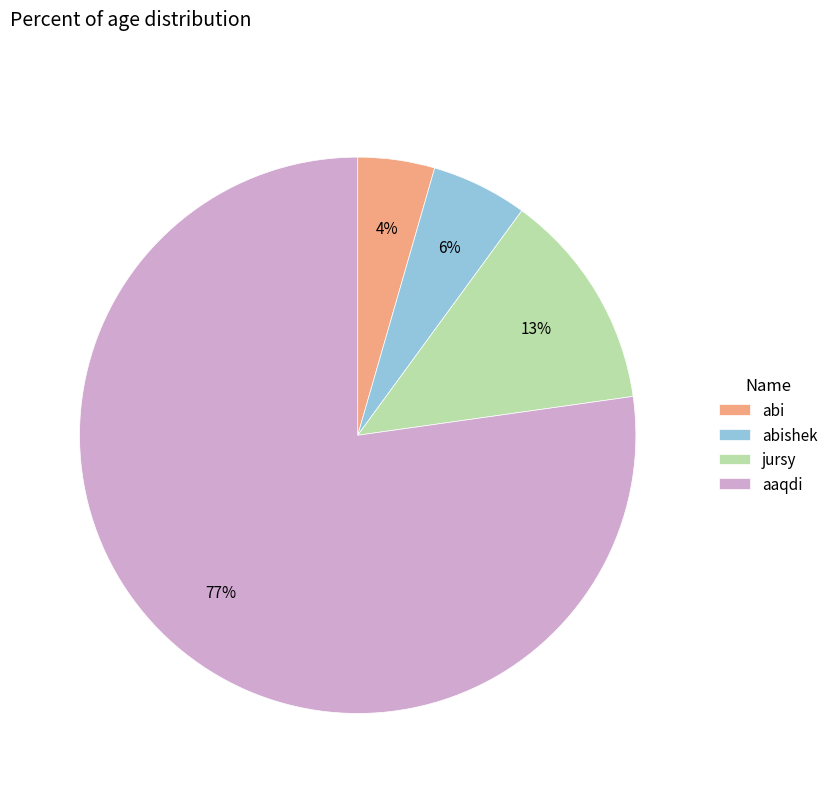

What is the ratio of the value at jursy to the value at aaqdi?

0.2